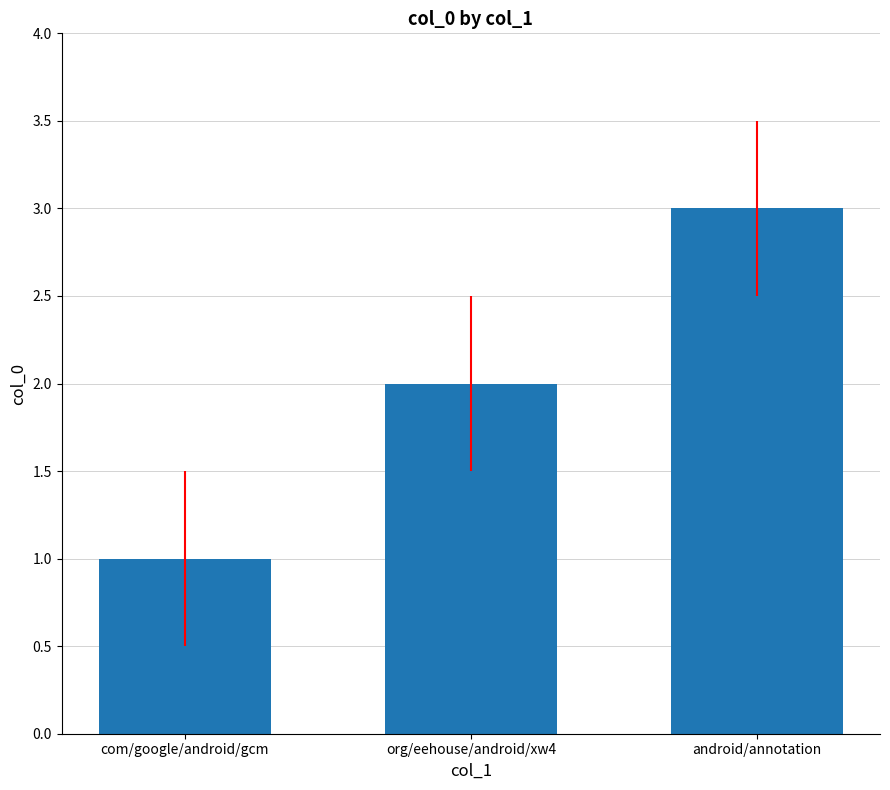

Reading right to left, list all the values displayed in this chart.

android/annotation=3	org/eehouse/android/xw4=2	com/google/android/gcm=1